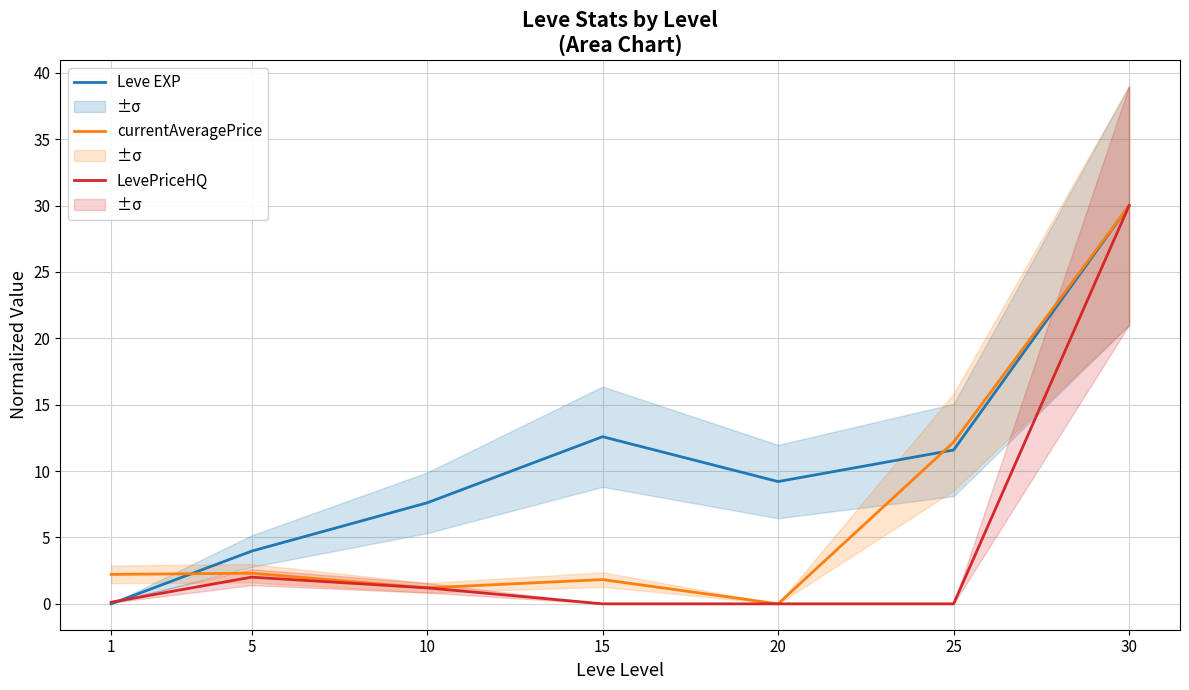

How many distinct data groups are displayed?

3